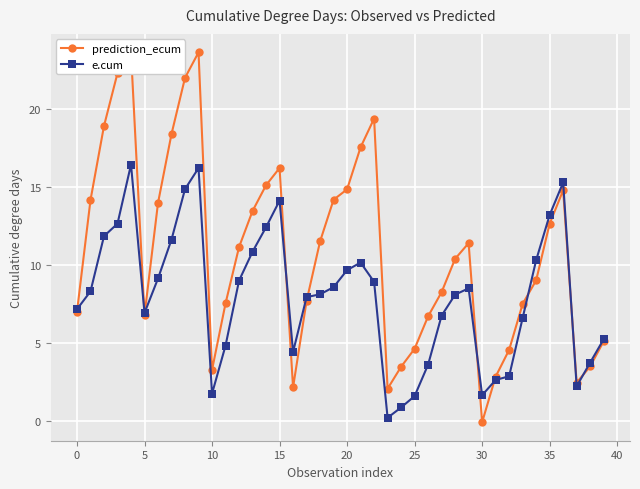

What is the minimum value for prediction_ecum?

-0.1